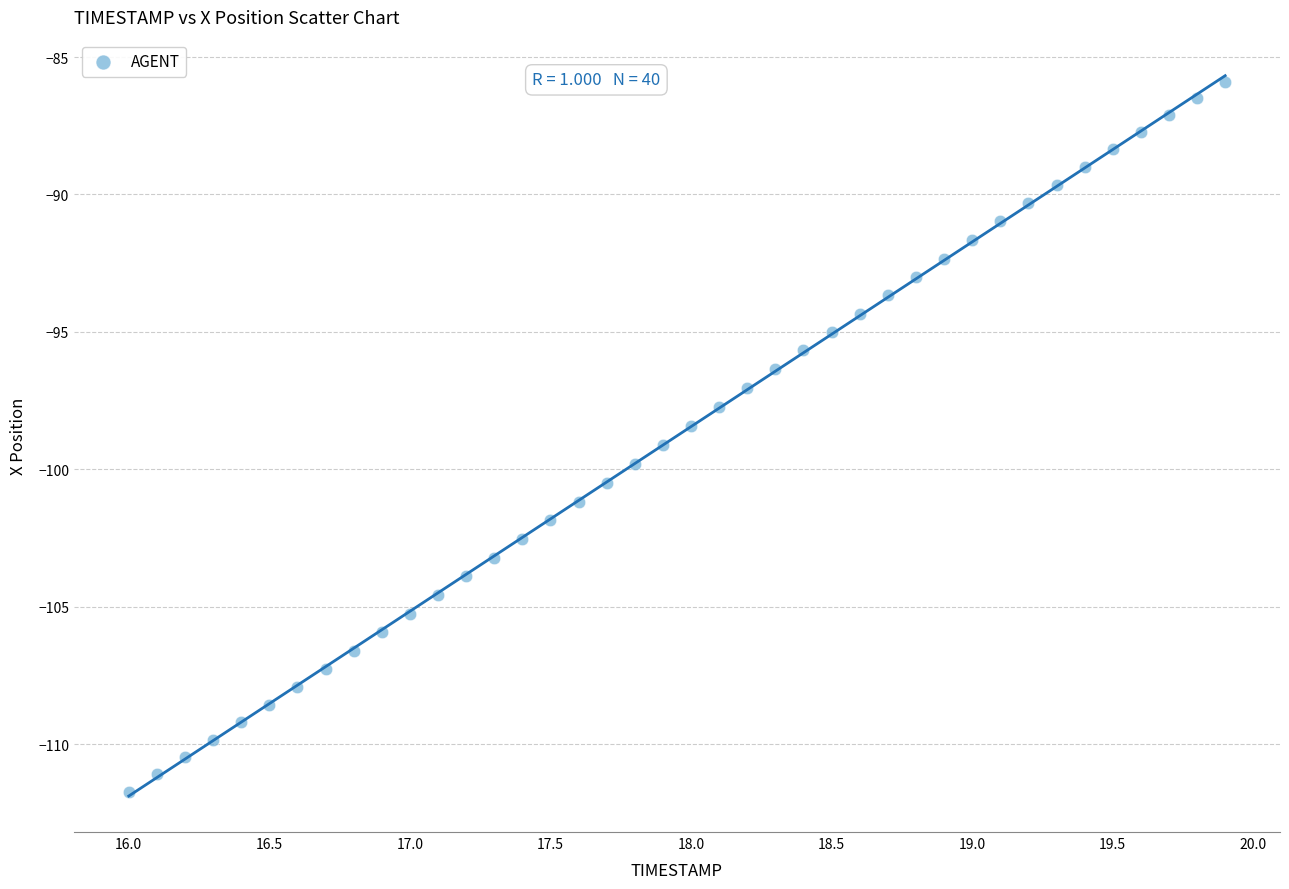

What is the range of X values (max minus min)?

3.9